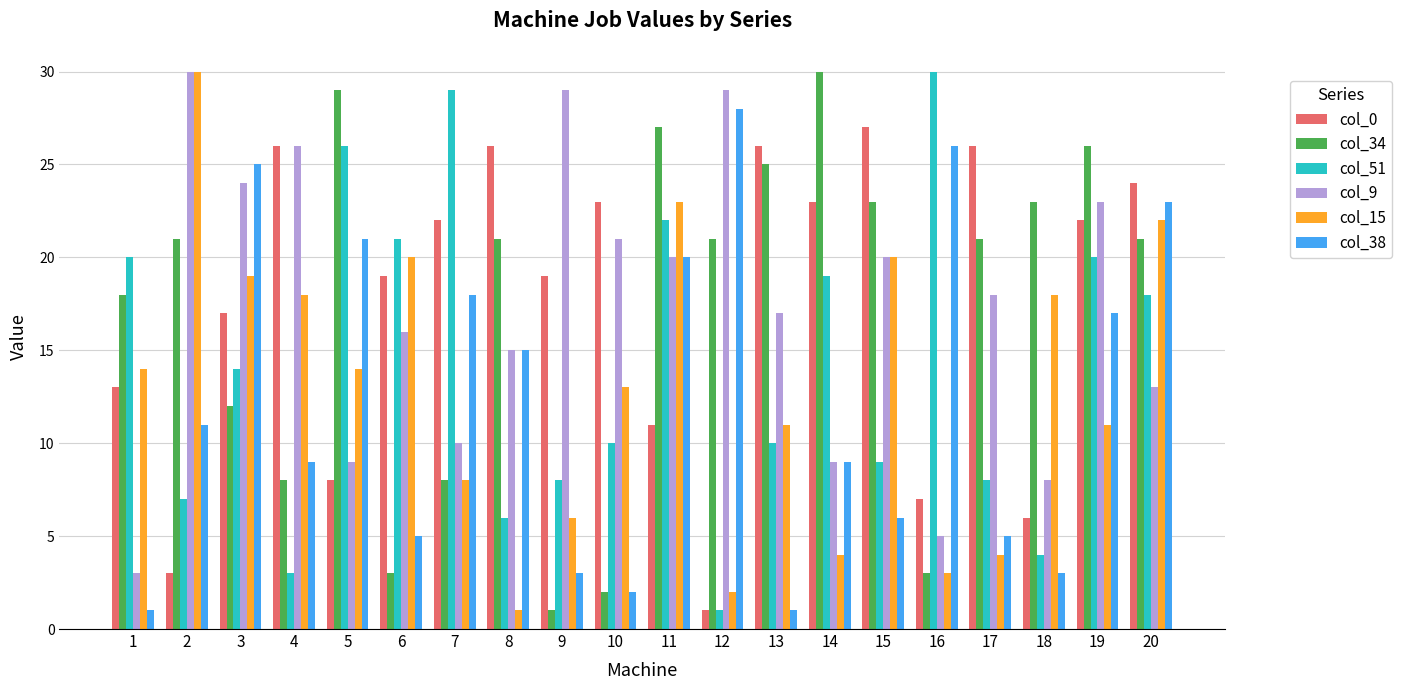

The col_34 series shows 21 at 8. True or false?

True